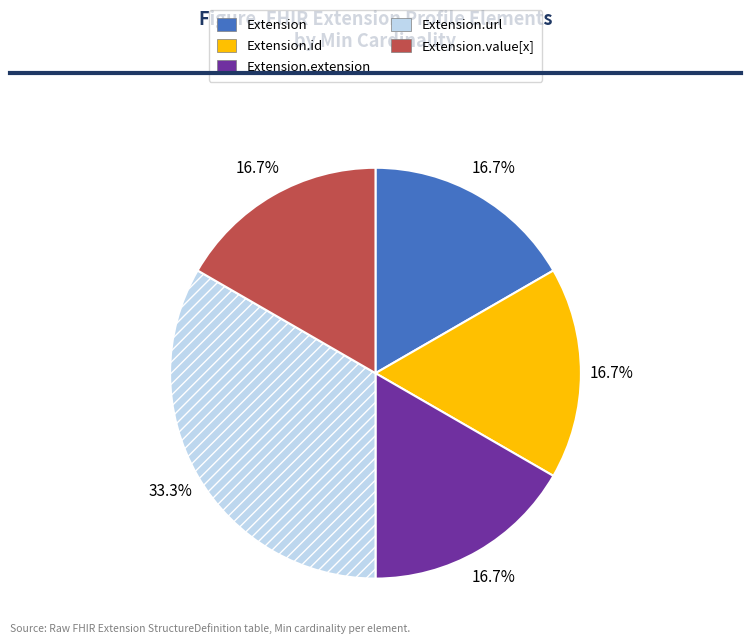

To the nearest percent, what is the average slice percentage?

20%